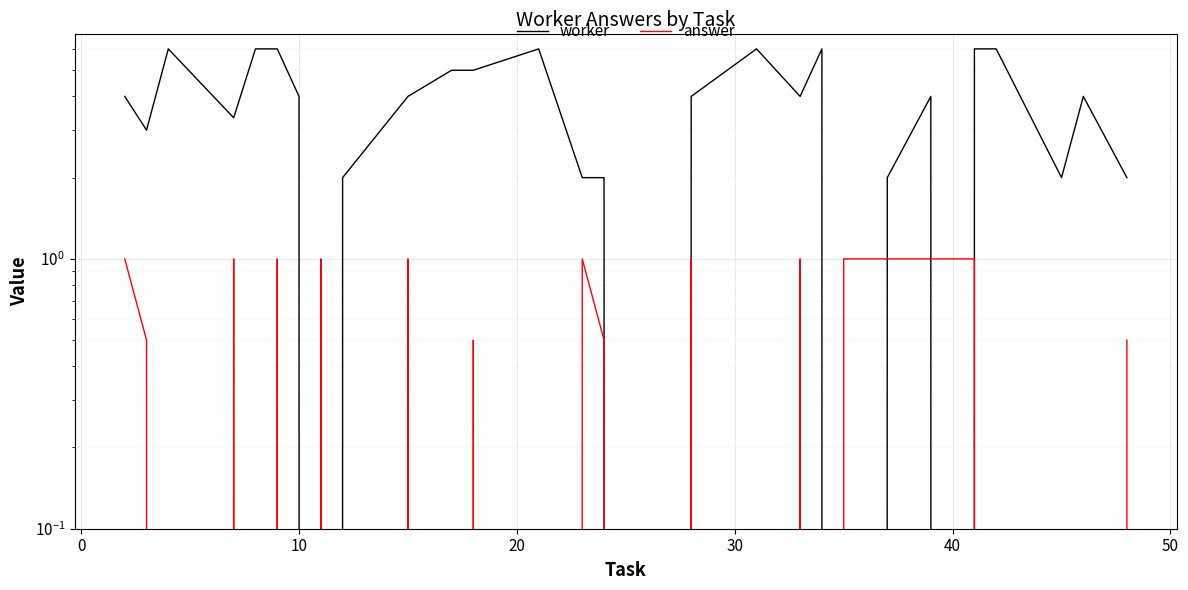

Which series has the largest total across all categories?

worker